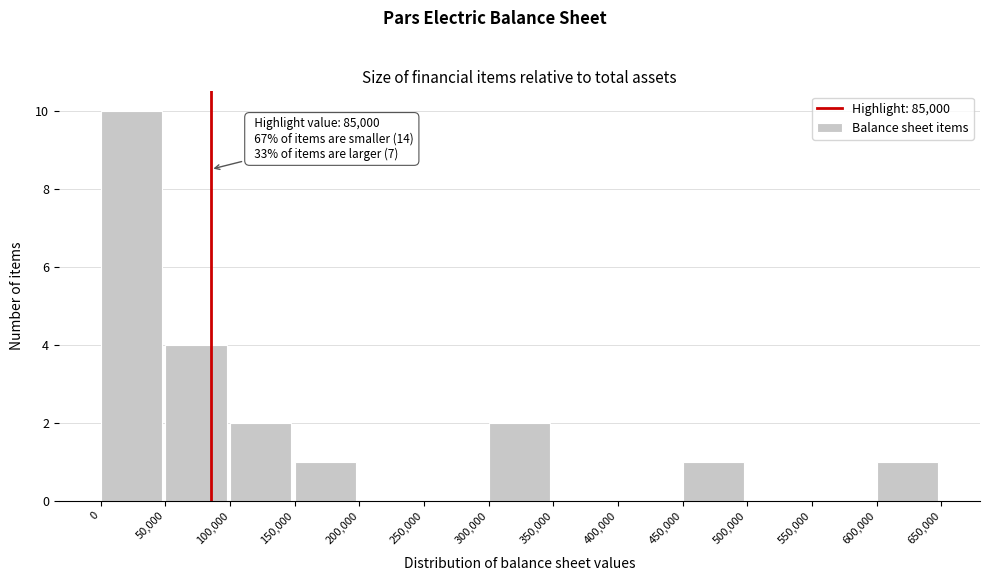

Over which range of the x-axis is the bar tallest?

0 to 50,000